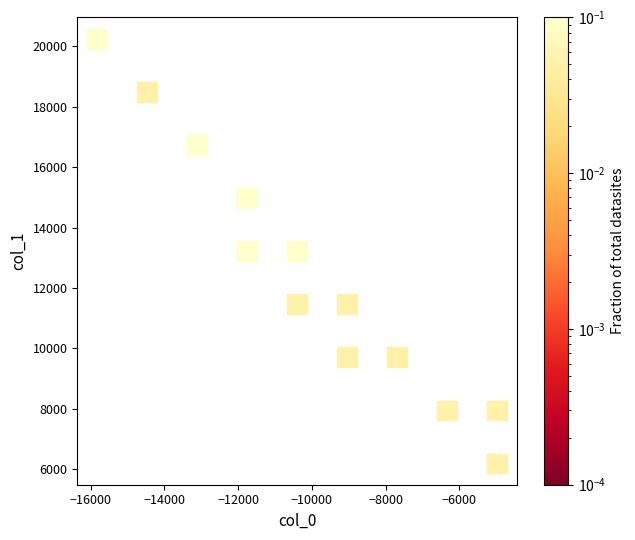

What is the range of X values (max minus min)?

10844.5